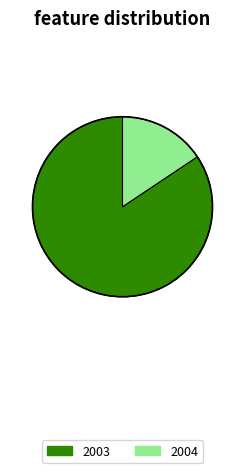

Which has a higher value, 2004 or 2003?

2003